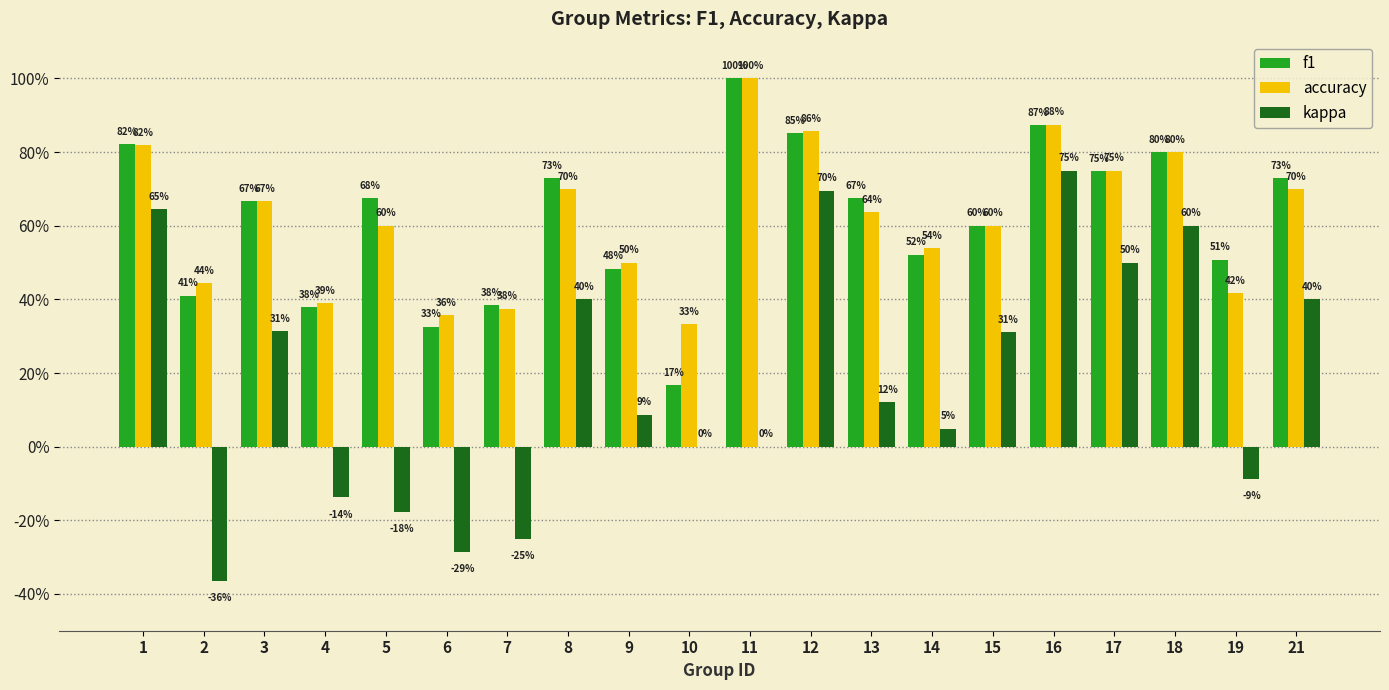

At how many categories does at least one series exceed 0?

20